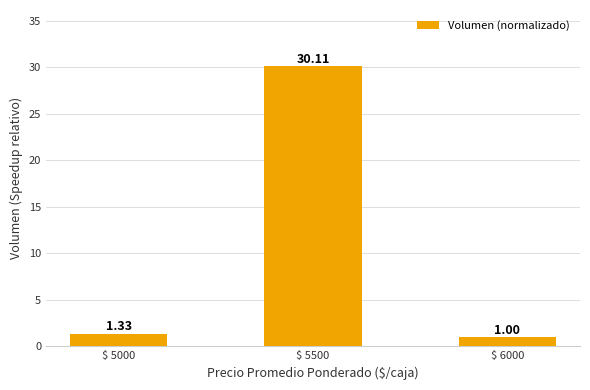

How many bars are there in total?

3